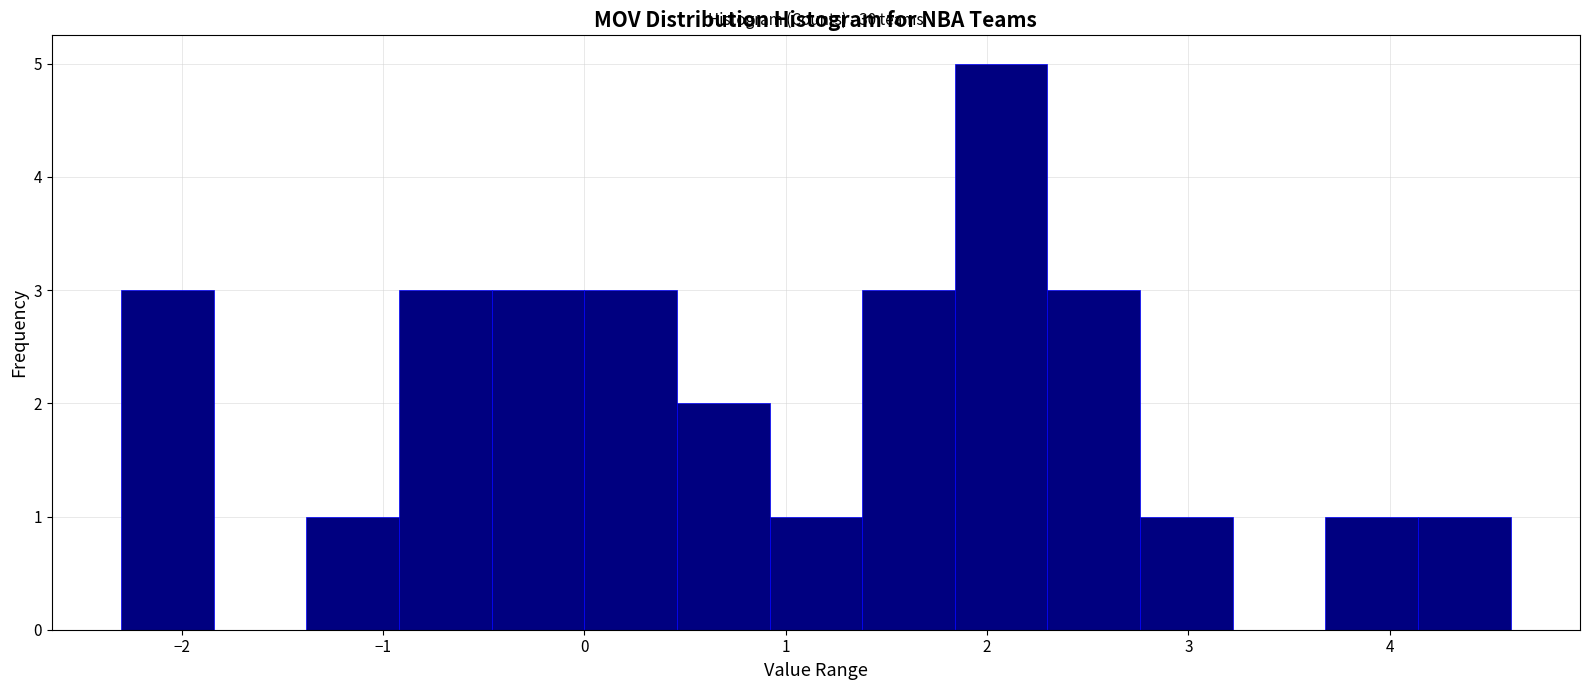

Over which range of the x-axis is the bar tallest?

1.84 to 2.30